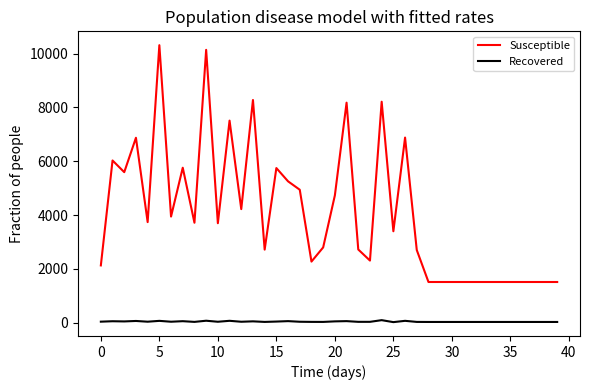

What is the difference between the maximum and minimum values in the Susceptible series?

8799